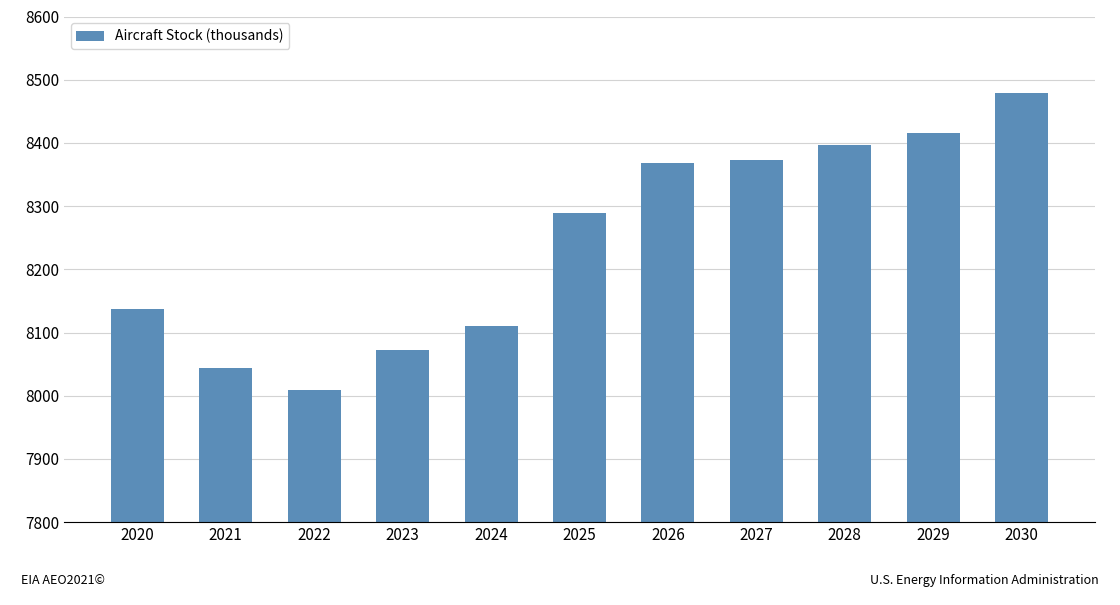

Reading left to right, list all the values displayed in this chart.

2020=8137.9	2021=8044.7	2022=8008.4	2023=8071.8	2024=8110.7	2025=8289.3	2026=8367.9	2027=8372.8	2028=8397.2	2029=8415.6	2030=8478.9